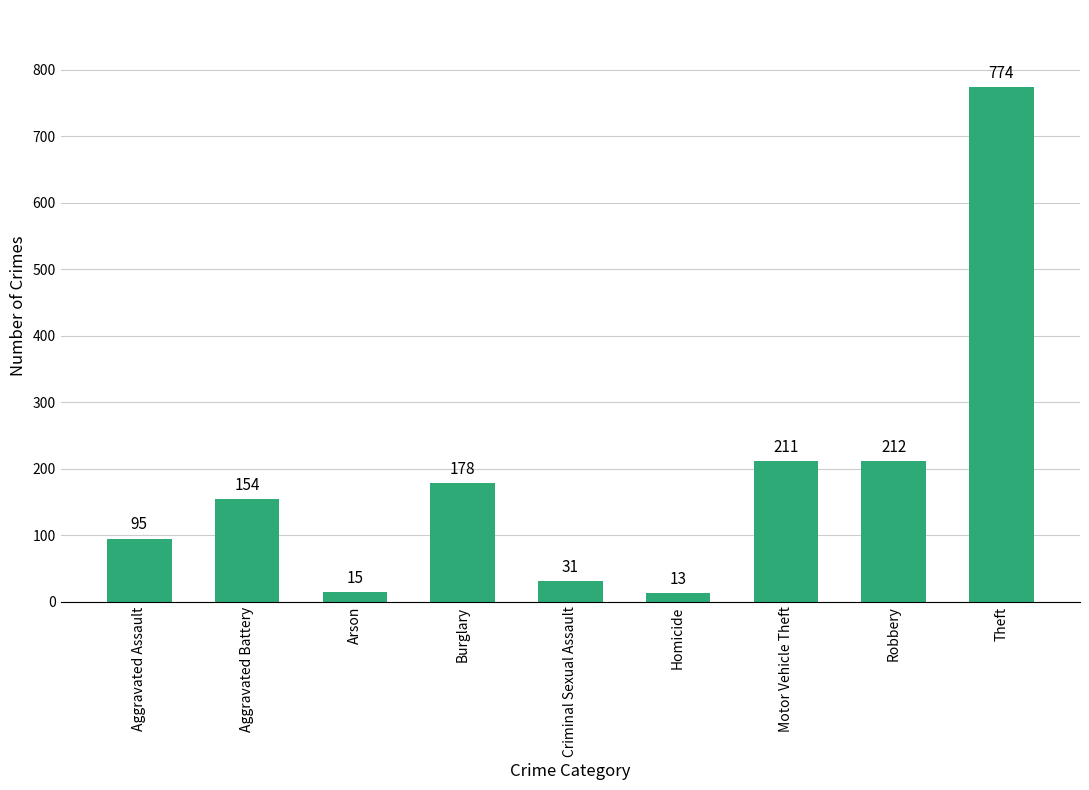

How many series are shown in this chart?

1